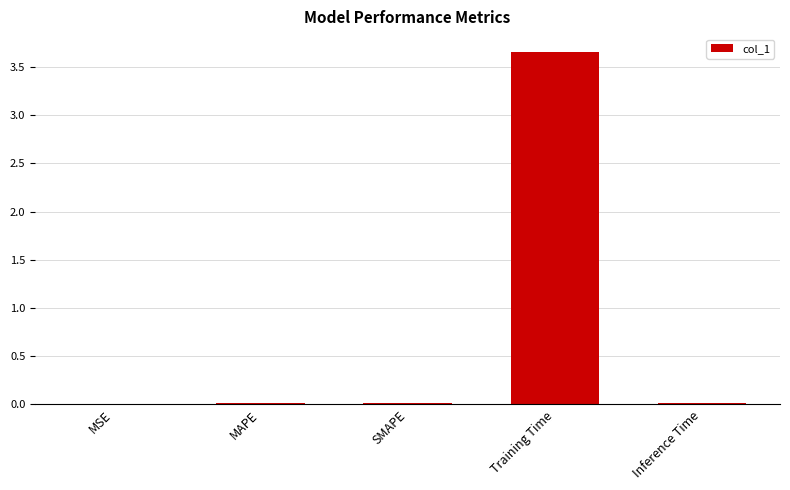

What is the difference between the values at Training Time and MAPE?

3.6